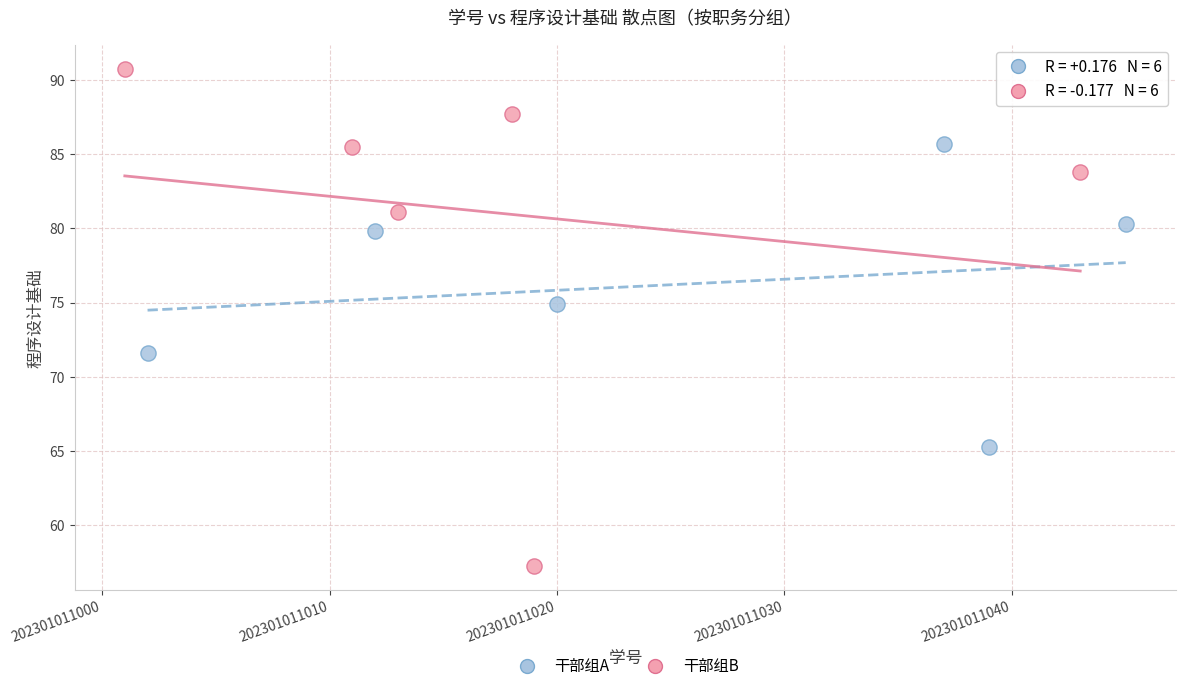

Which series has the largest Y range (max minus min)?

干部组B